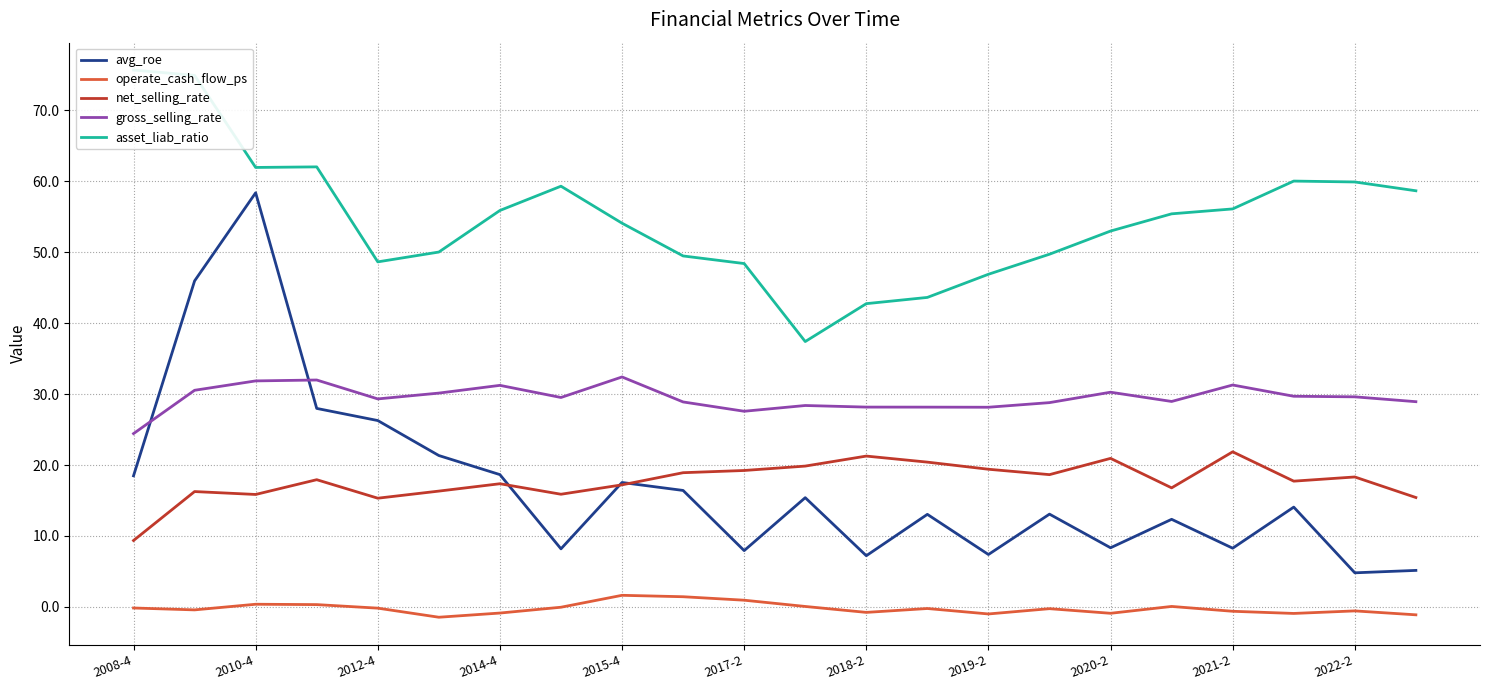

What is the smallest value displayed?

-1.4